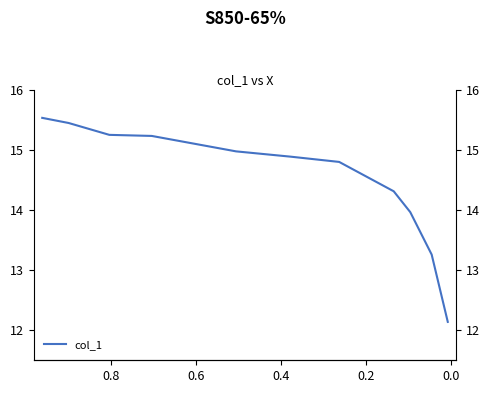

Reading right to left, extract all data points from this chart.

12.1	13.3	14.0	14.3	14.8	14.9	15.0	15.2	15.2	15.4	15.5